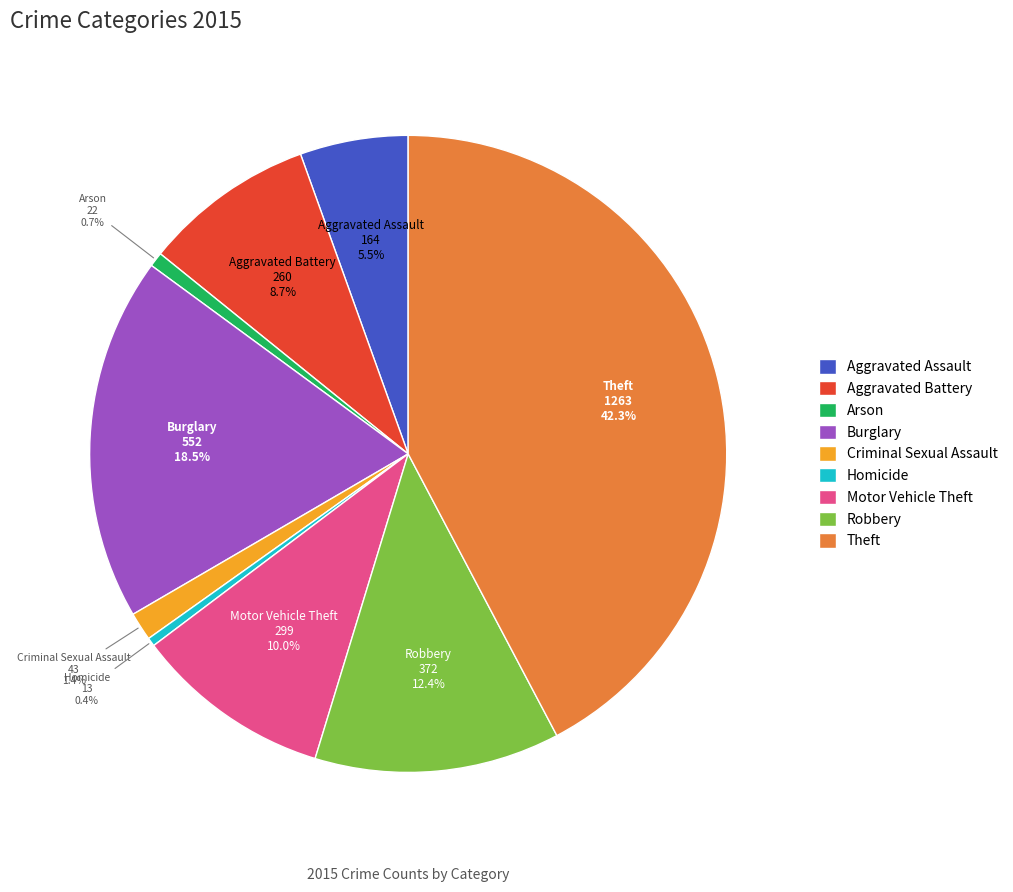

True or false: Robbery accounts for 12% of the total.

True